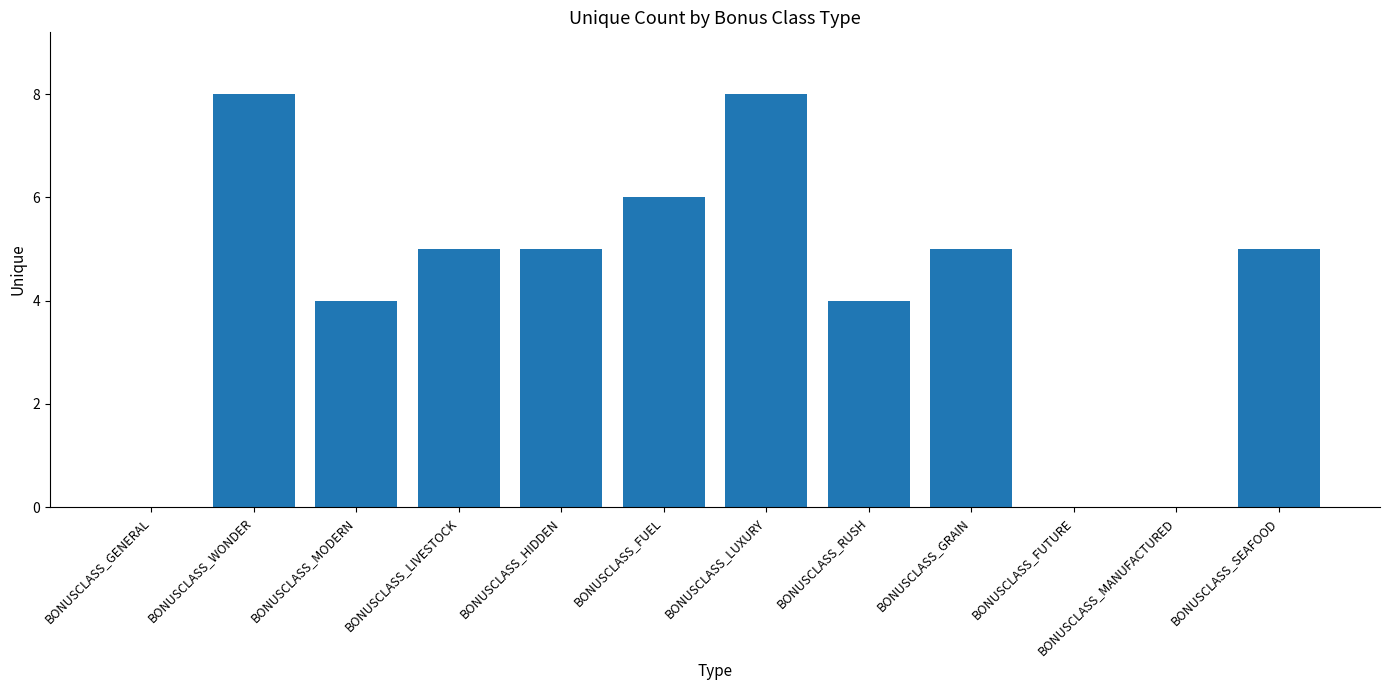

At which label does the data first exceed 5?

BONUSCLASS_WONDER